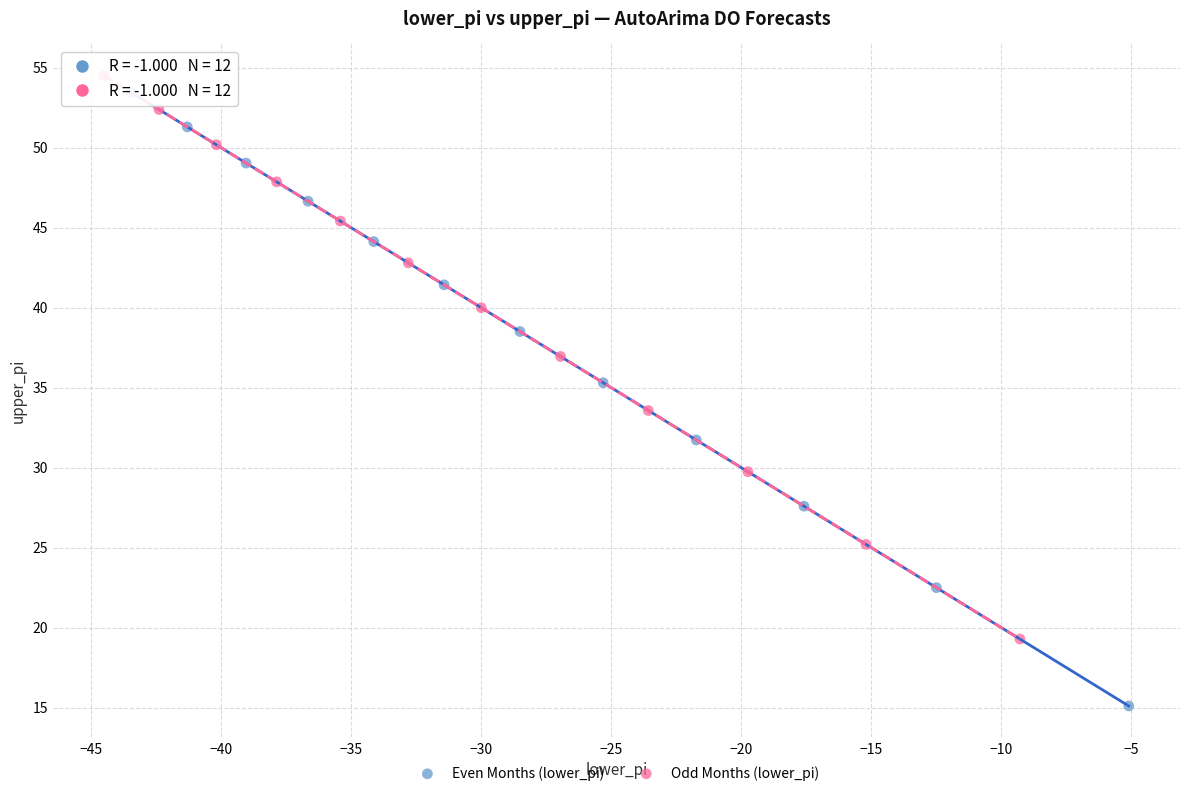

Which series reaches the minimum Y coordinate?

Even Months (lower_pi)